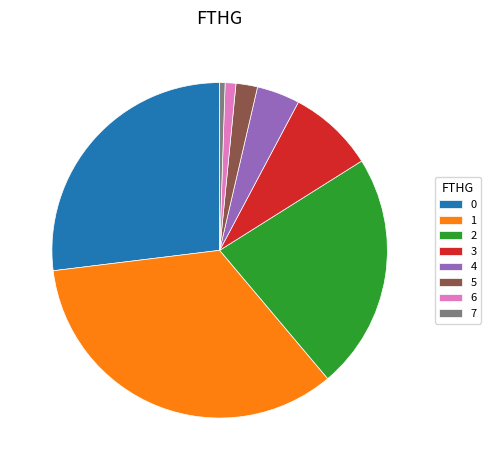

What is the smallest slice in the pie chart?

7